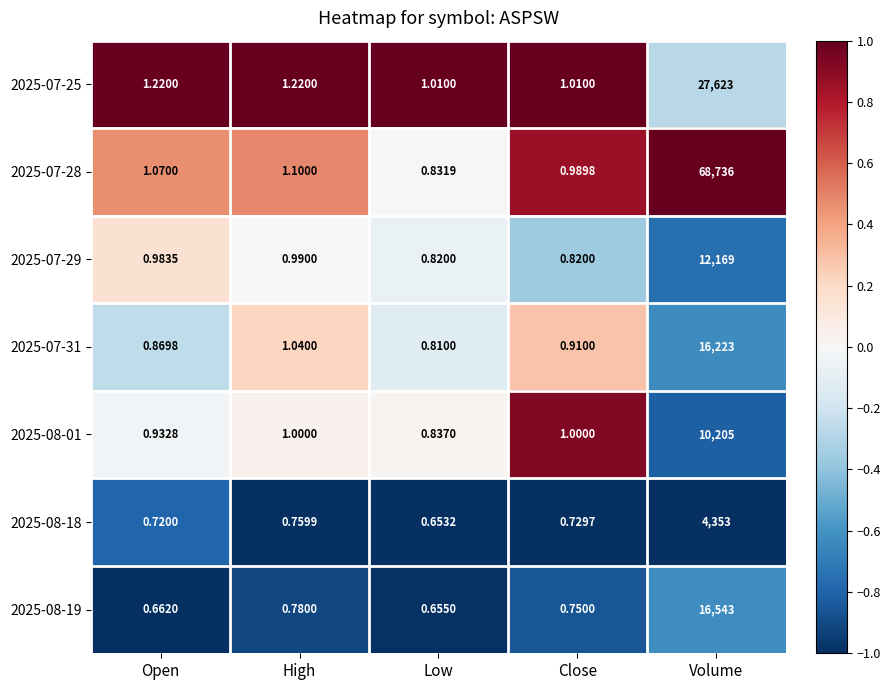

Count the number of categories in the chart.

5